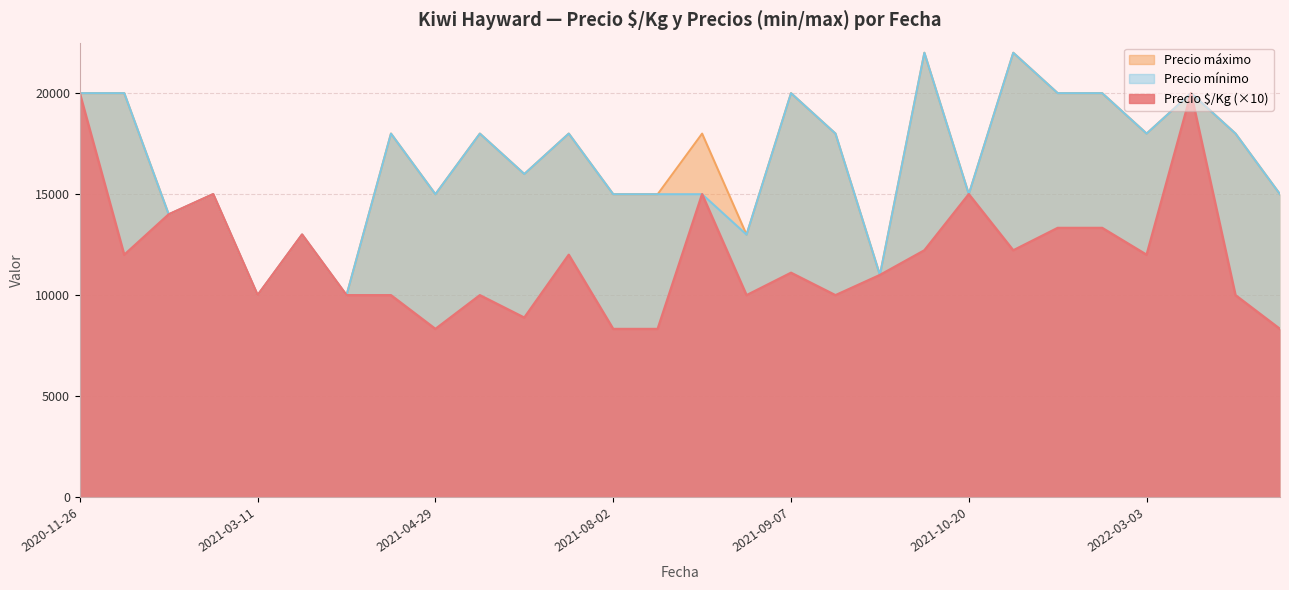

How many values in the Precio máximo series exceed 18000?

8